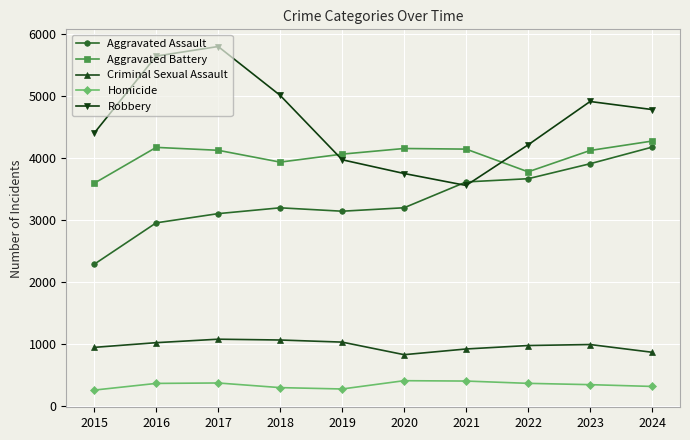

How many lines are shown in the chart?

5